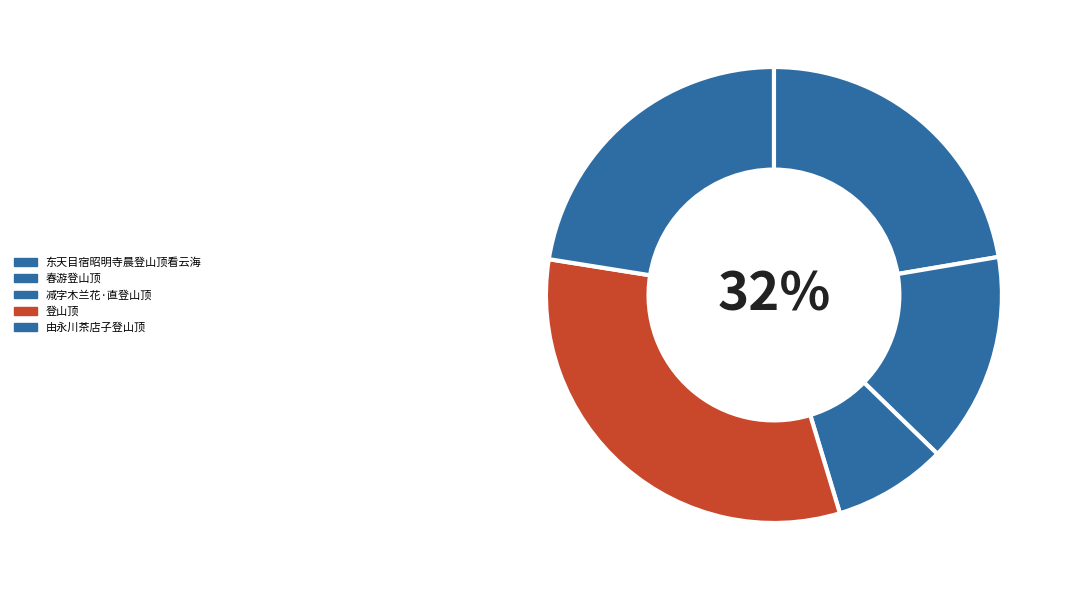

To the nearest percent, what portion does 减字木兰花·直登山顶 represent?

8%